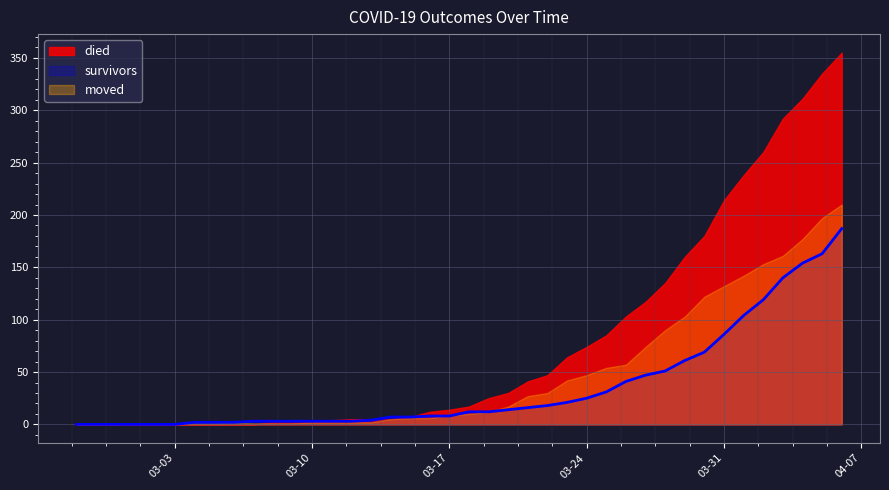

How many data points in survivors are above 12?

18